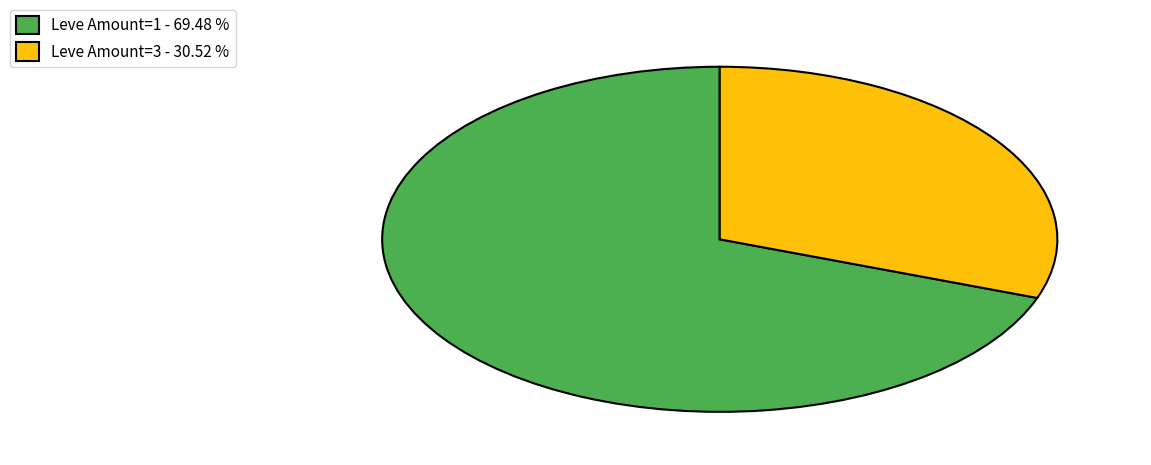

Which slice is the largest?

Leve Amount=1 - 69.48 %